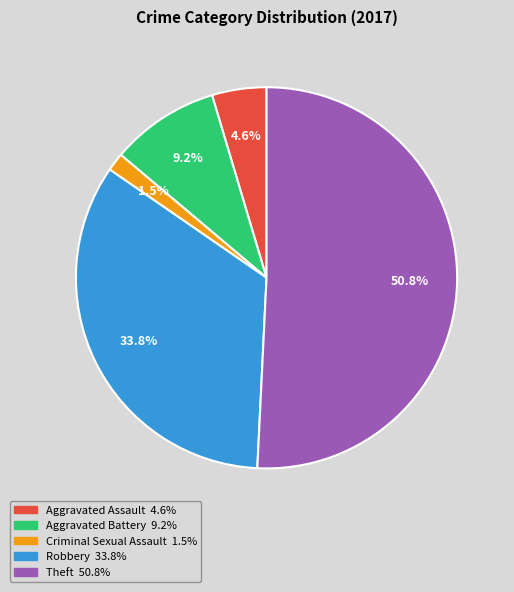

Combined, do Criminal Sexual Assault and Aggravated Battery account for over 50%?

No